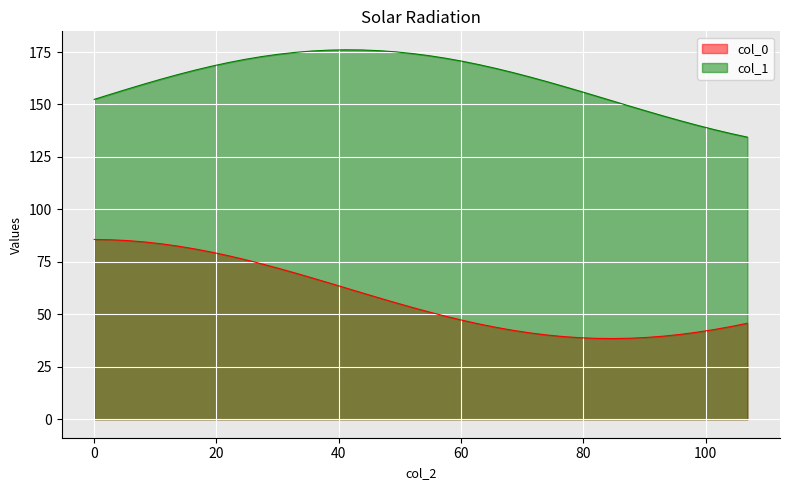

True or false: col_1 and col_0 cross at least once.

False